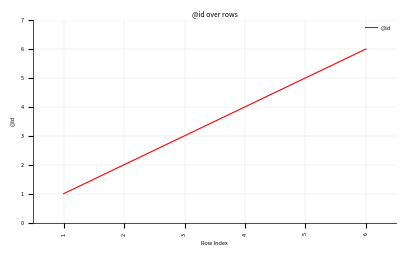

True or false: the data shows 5 at 5.

True